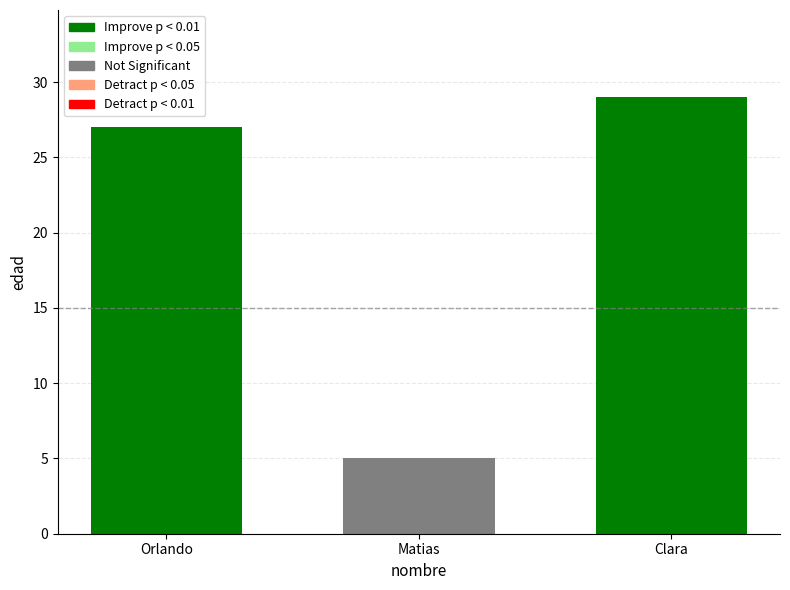

Which label corresponds to the smallest value in the chart?

Matias